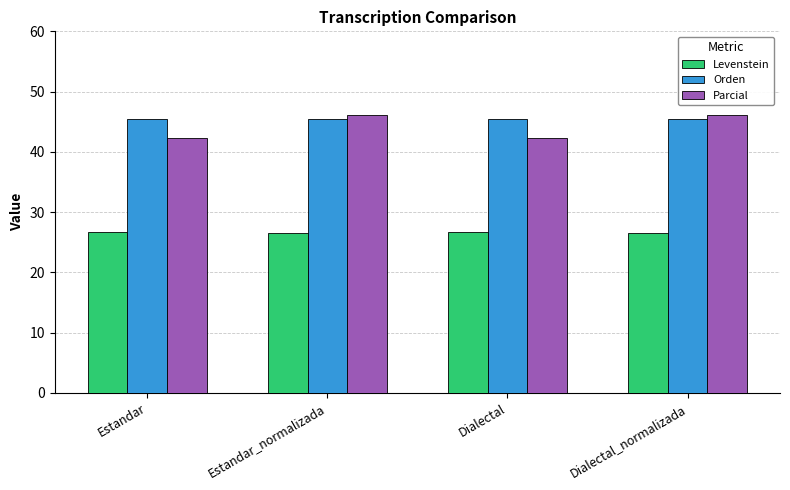

What is the minimum value shown in the chart?

26.5